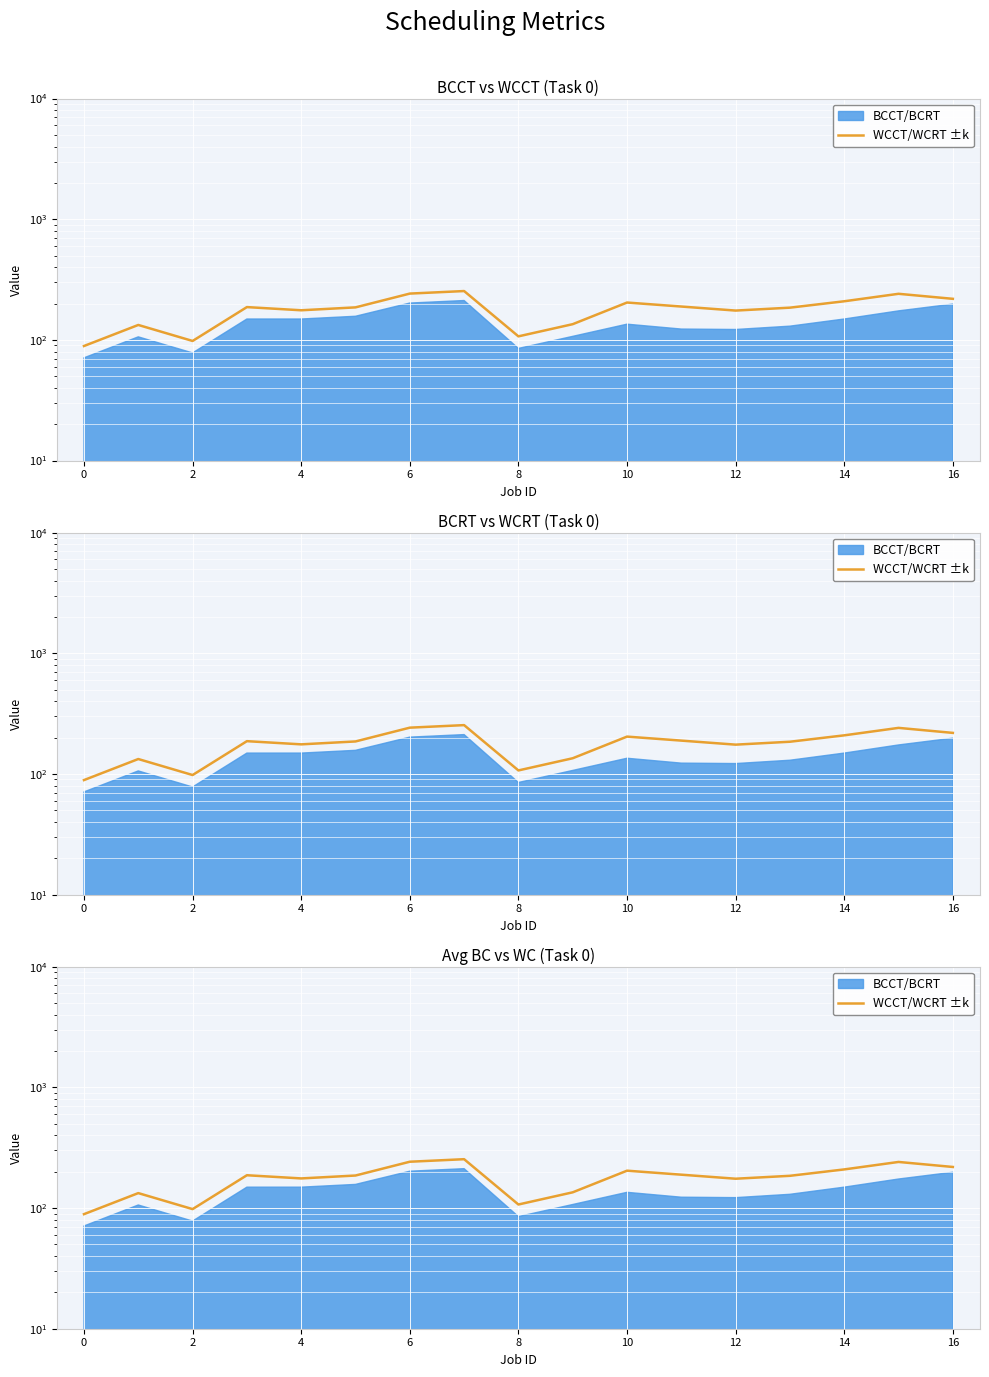

Count the number of values greater than 186.

8